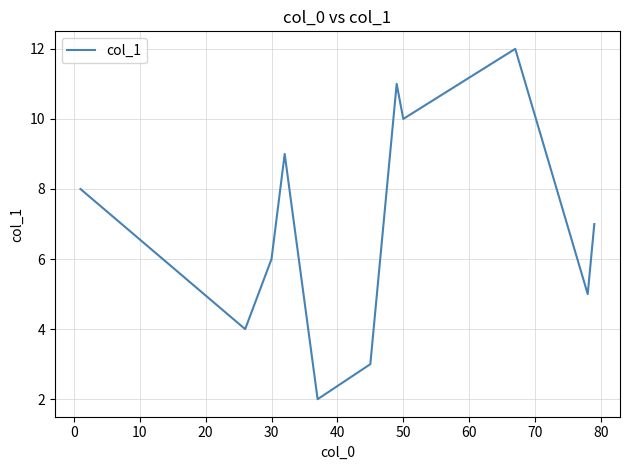

What is the average value?

7.0